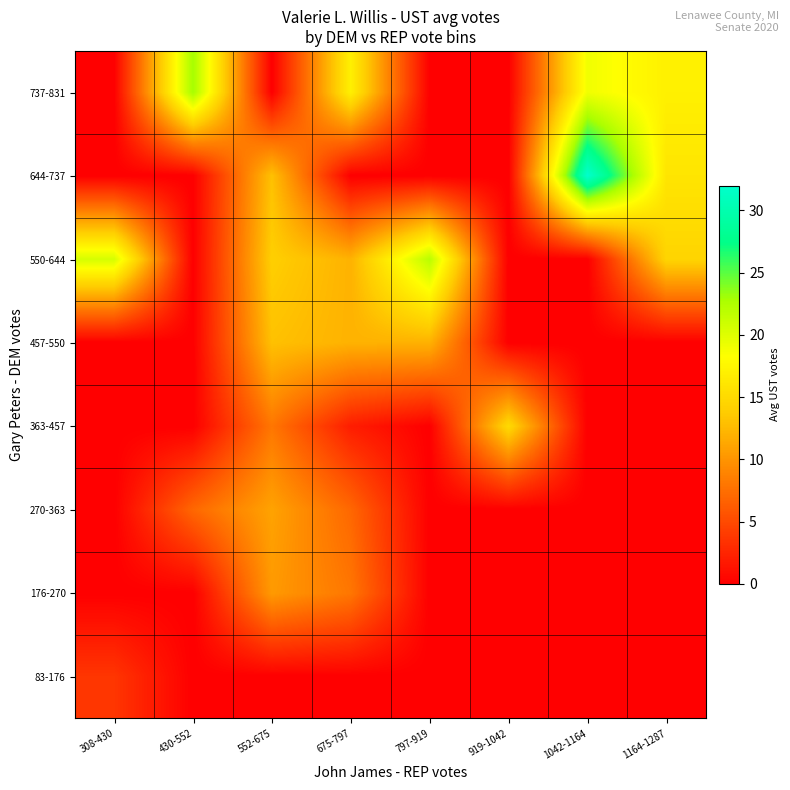

What is the maximum value shown in the chart?

32.0